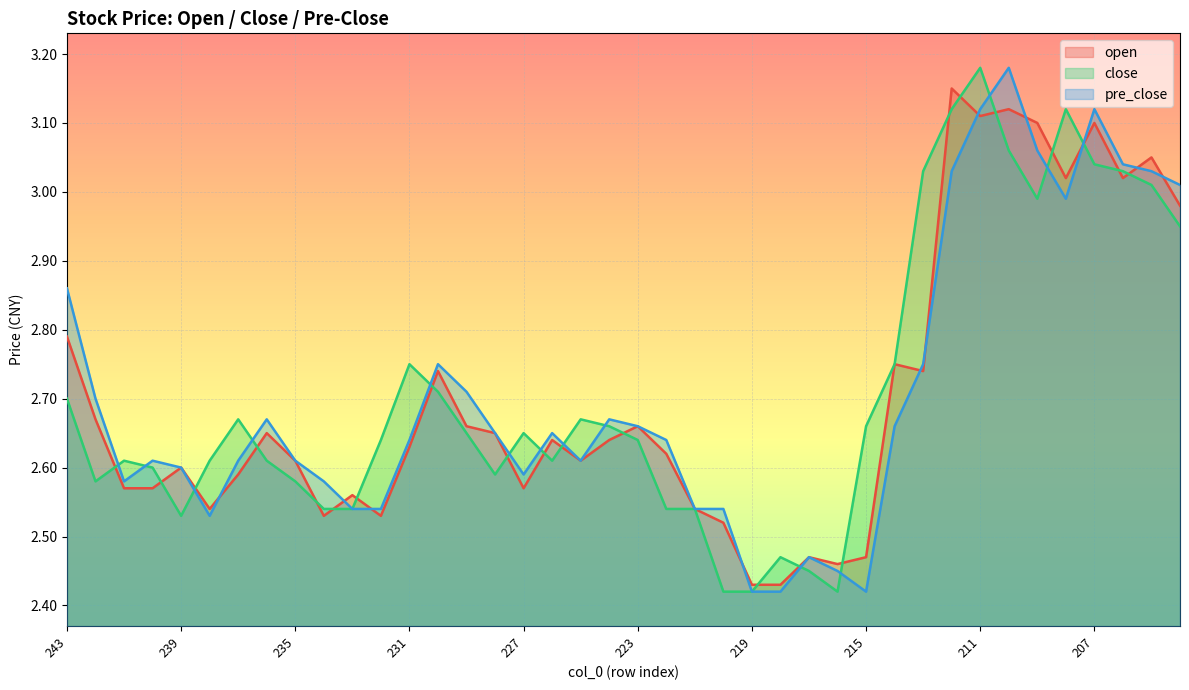

The pre_close series shows 2.5 at 233. True or false?

True